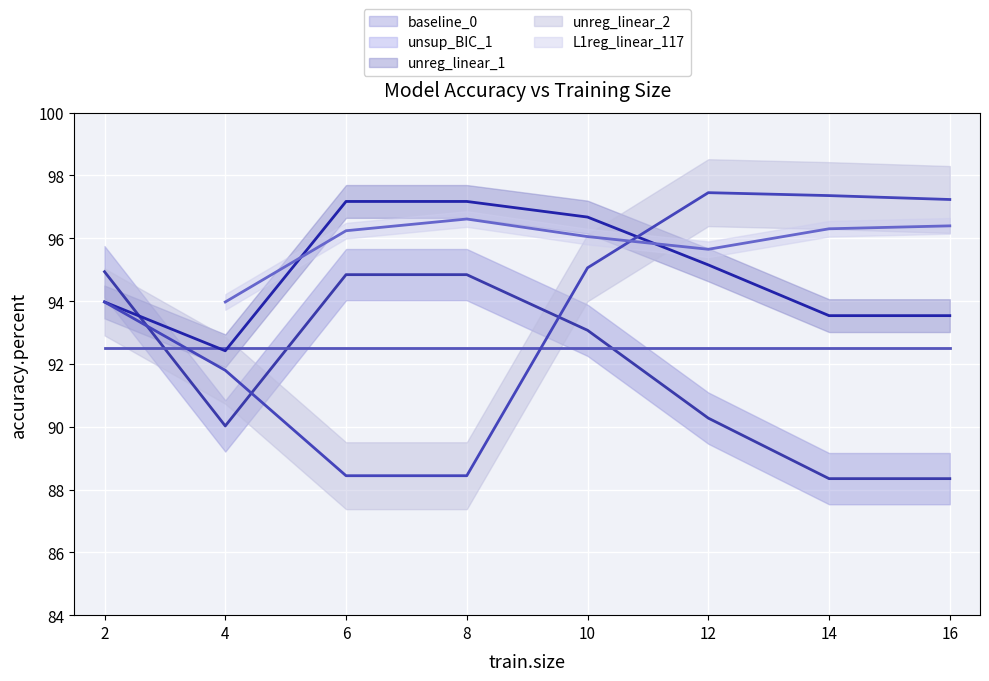

Reading left to right, list all the values displayed in this chart.

2	4	6	8	10	12	14	16